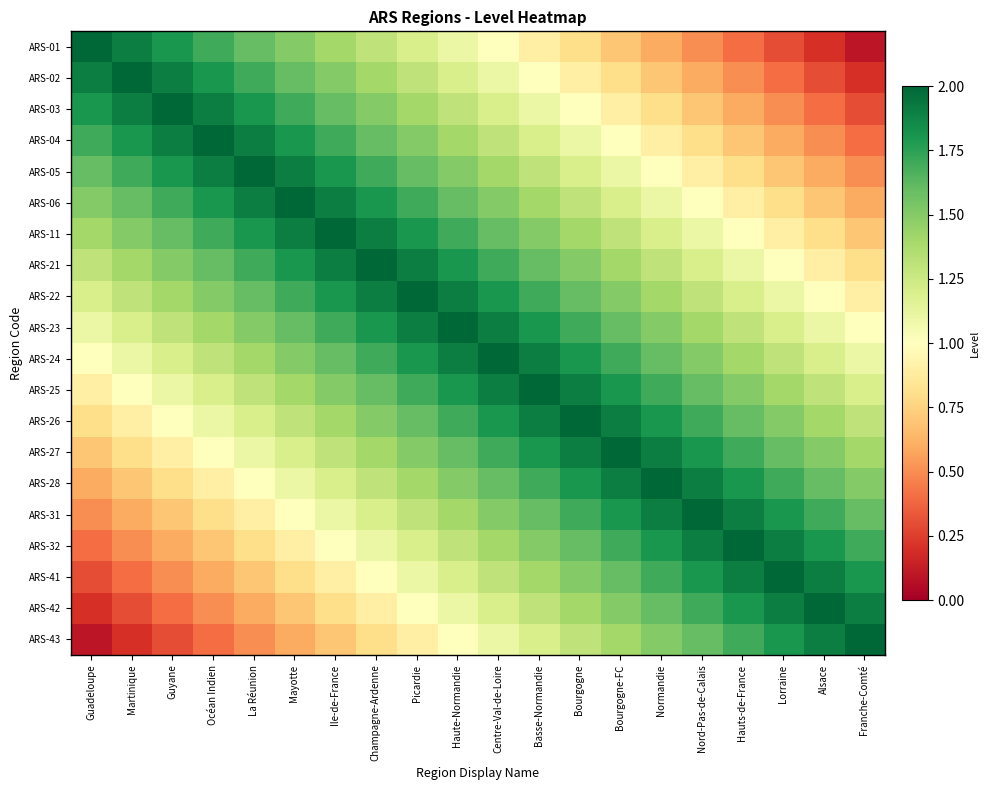

Which series has the largest range (max minus min)?

ARS-01